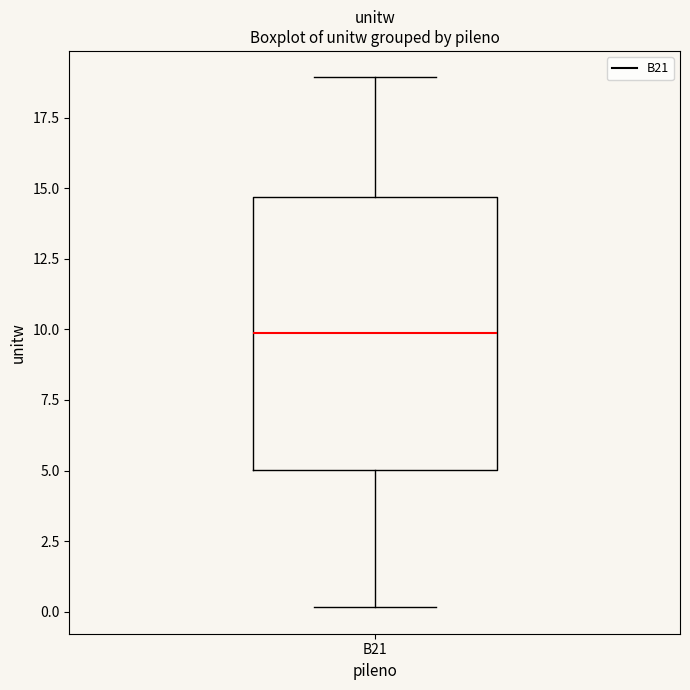

Transcribe this box plot: give where the median line is, the range the box spans, and where the two whiskers end, as read against the y-axis. The values are not printed on the chart, so give them approximately, as read against the axis.

median 10.0, box 5.0 to 14.5, whiskers 0.0 to 19.0